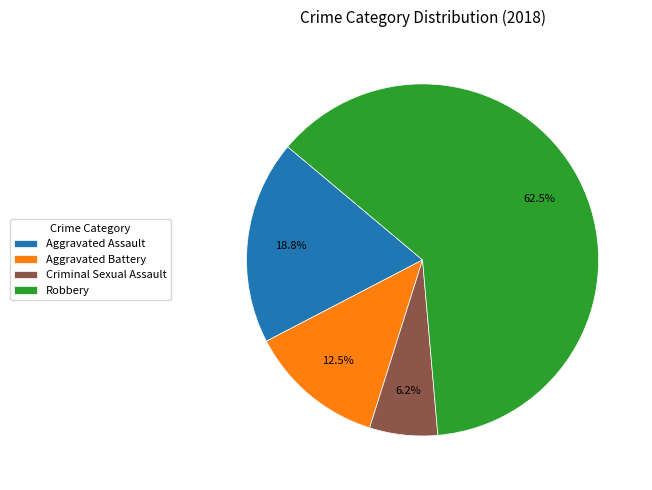

Between Aggravated Assault and Criminal Sexual Assault, which is larger?

Aggravated Assault